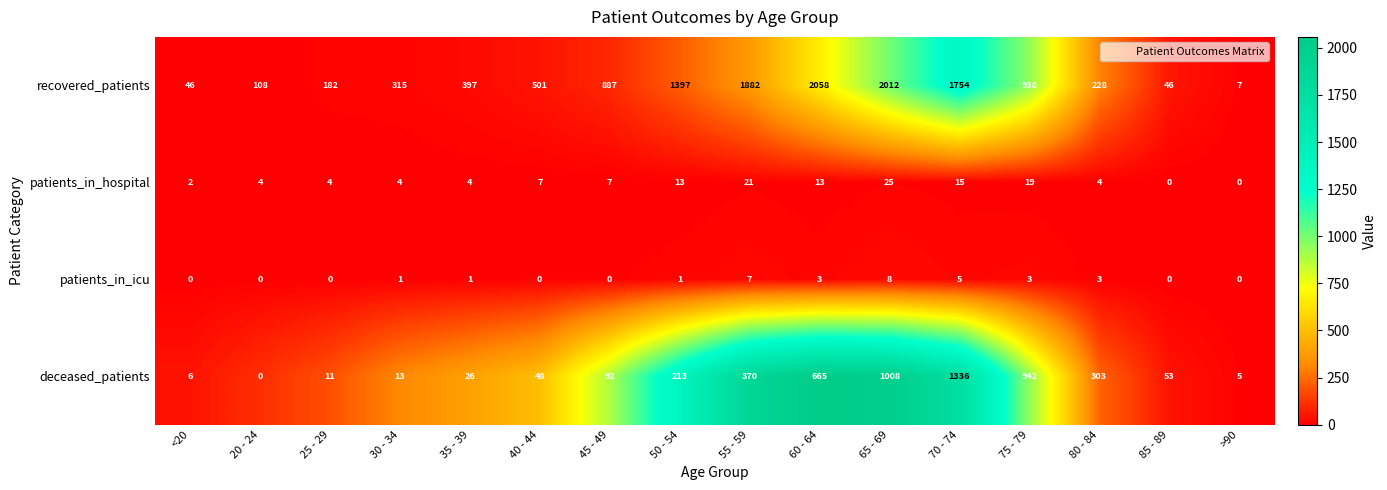

Which label corresponds to the largest value in the chart?

60 - 64